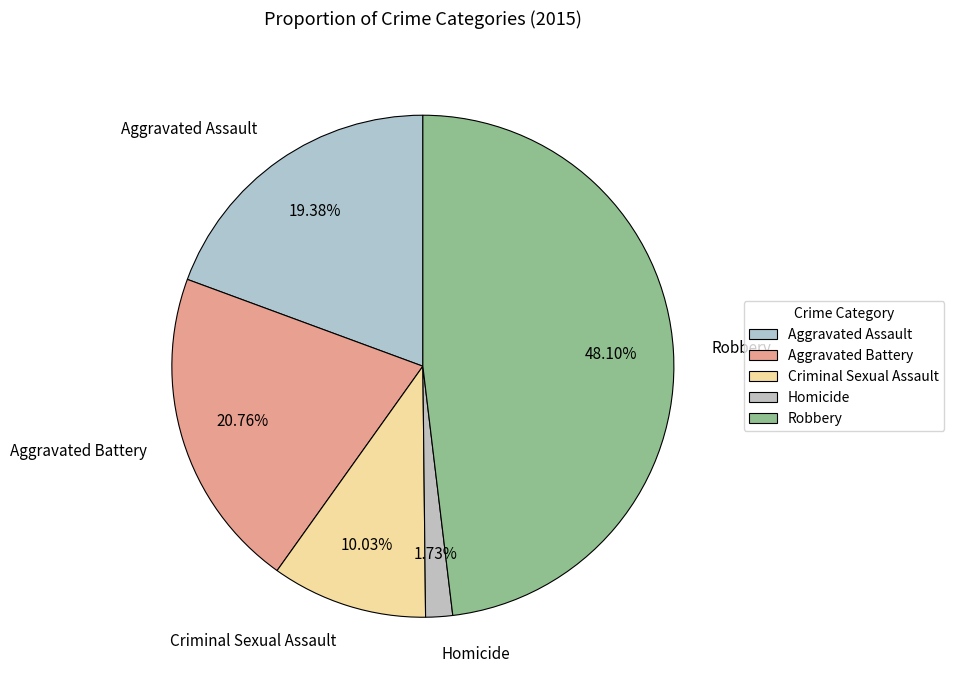

Combined, what portion of the pie is Aggravated Battery and Robbery?

68.9%